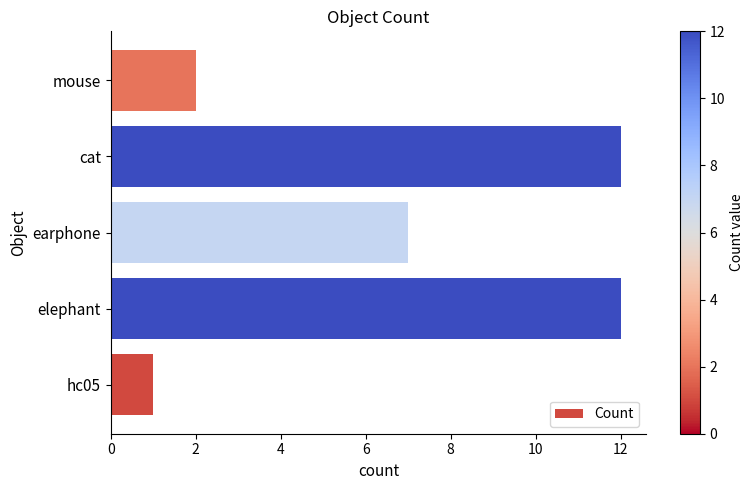

Between earphone and elephant, which is larger?

elephant